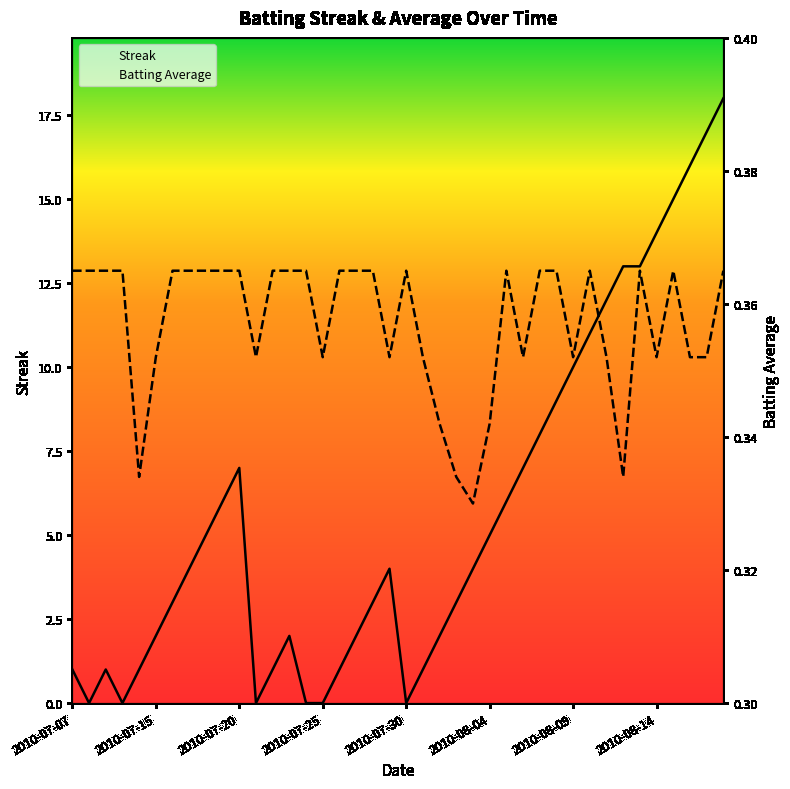

Which series has the largest range (max minus min)?

Streak